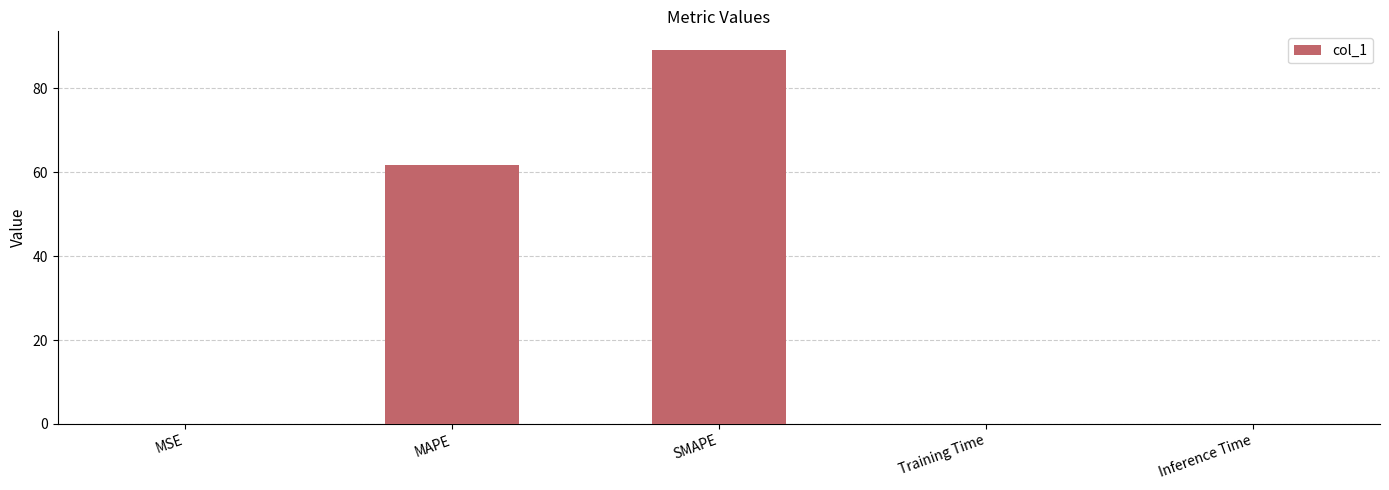

True or false: the data shows 61.7 at MAPE.

True